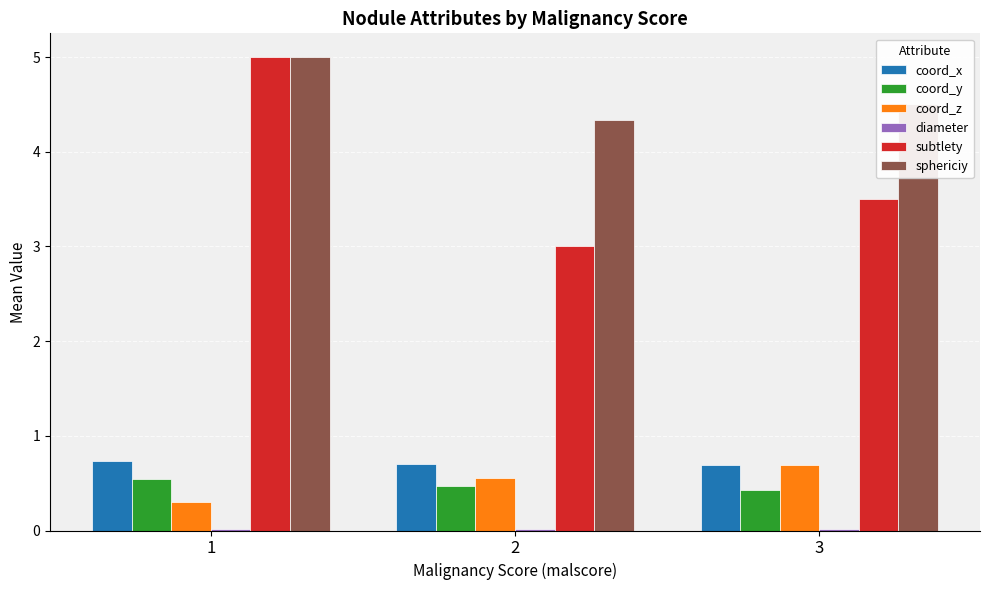

Which category has the highest value across all series?

1